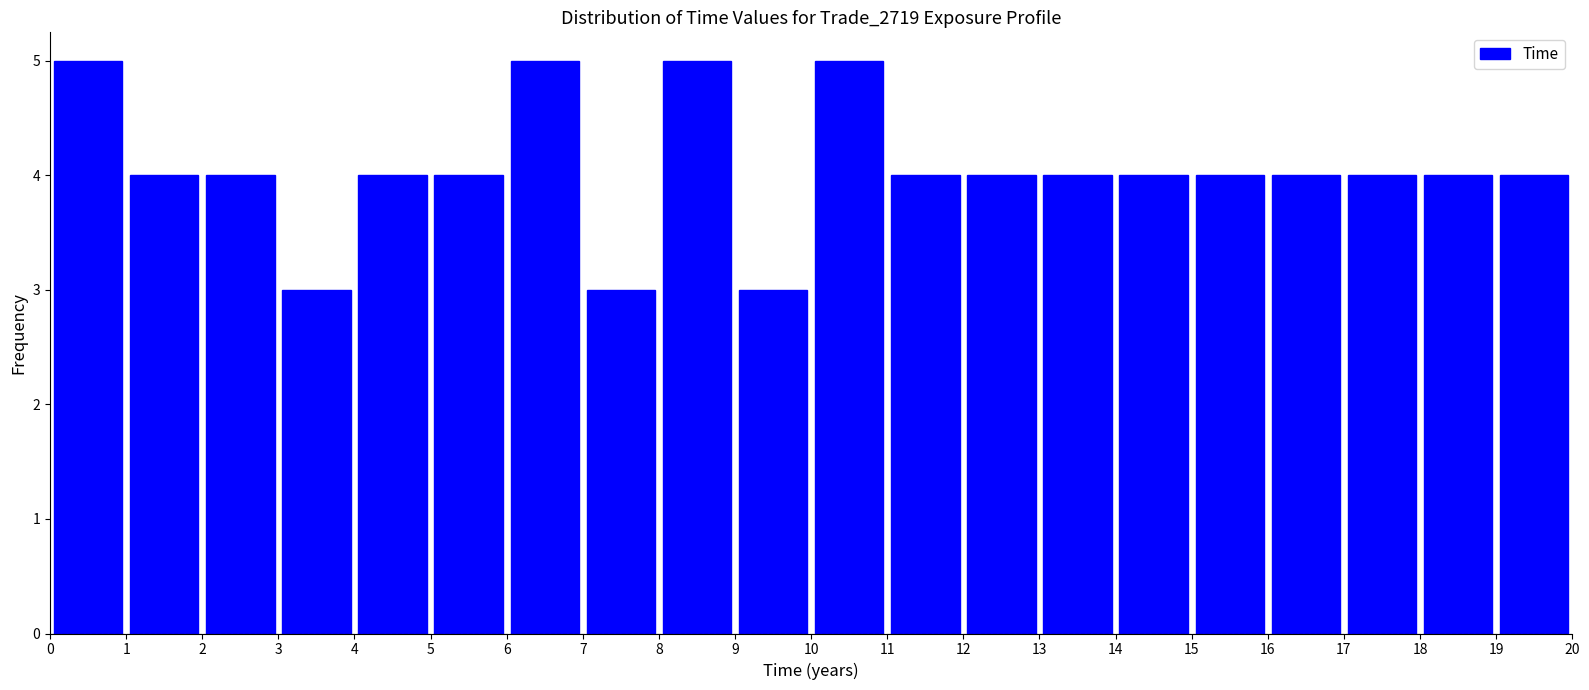

What is the height of the bar covering 16 to 17 on the x-axis? The values are not printed on the chart, so give them approximately, as read against the axis.

4